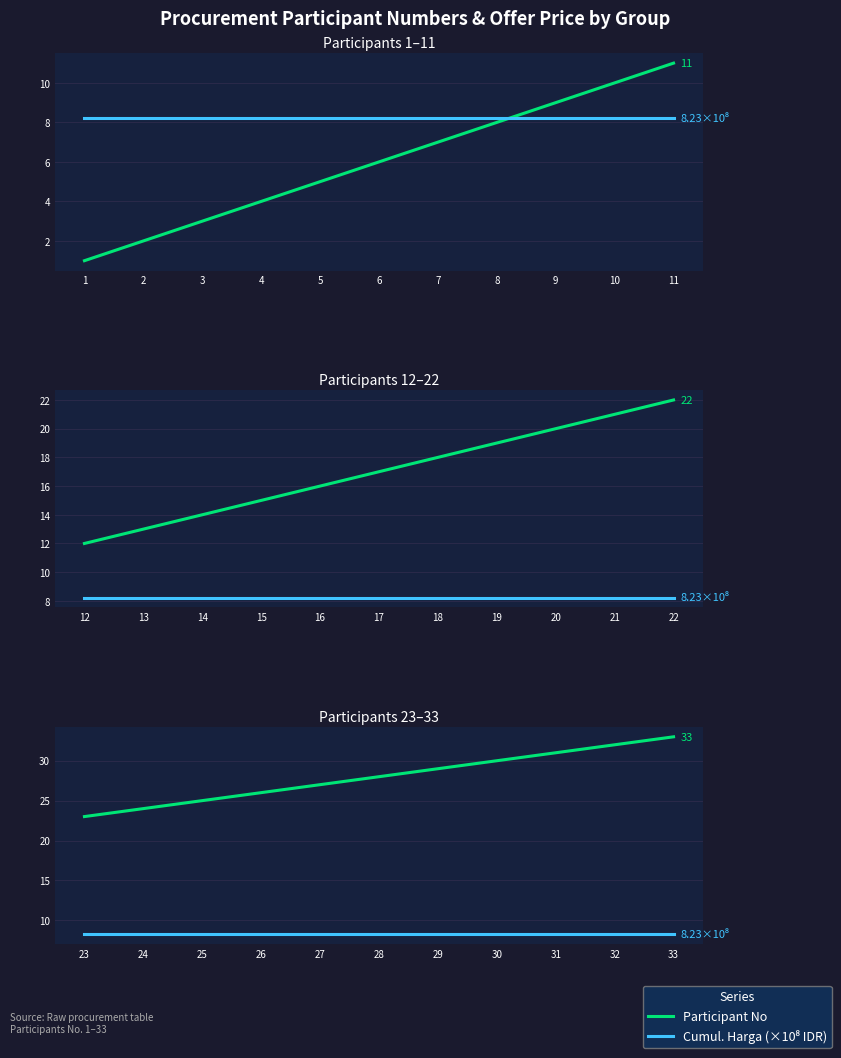

True or false: Participant No has more than 1 points higher than both neighbors.

False